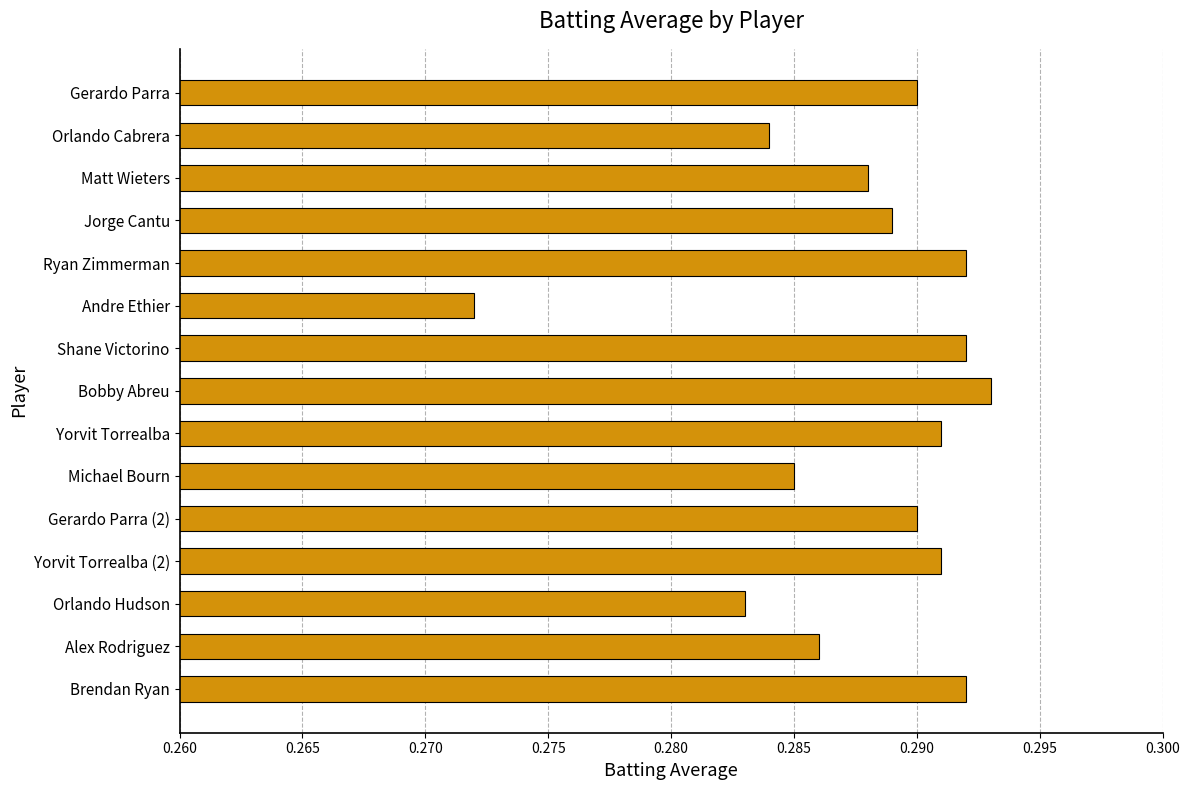

The value at Gerardo Parra (2) is 0.2. True or false?

False